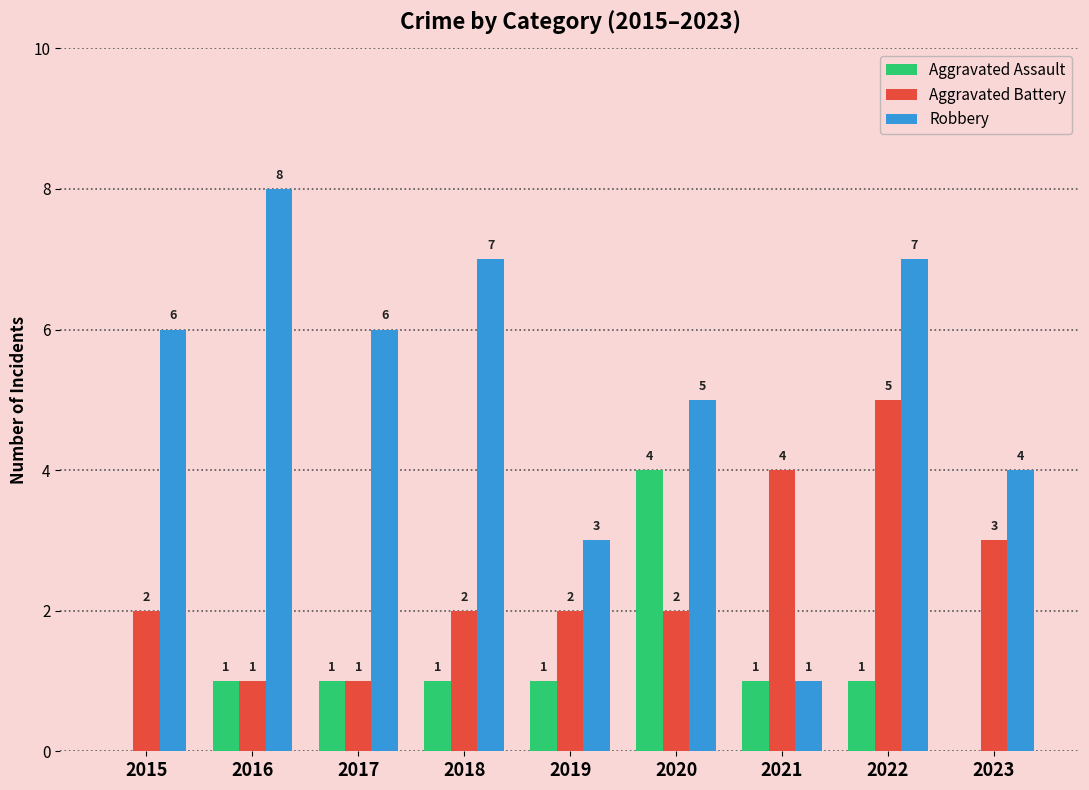

What is the spread (max minus min) of values at 2023?

4